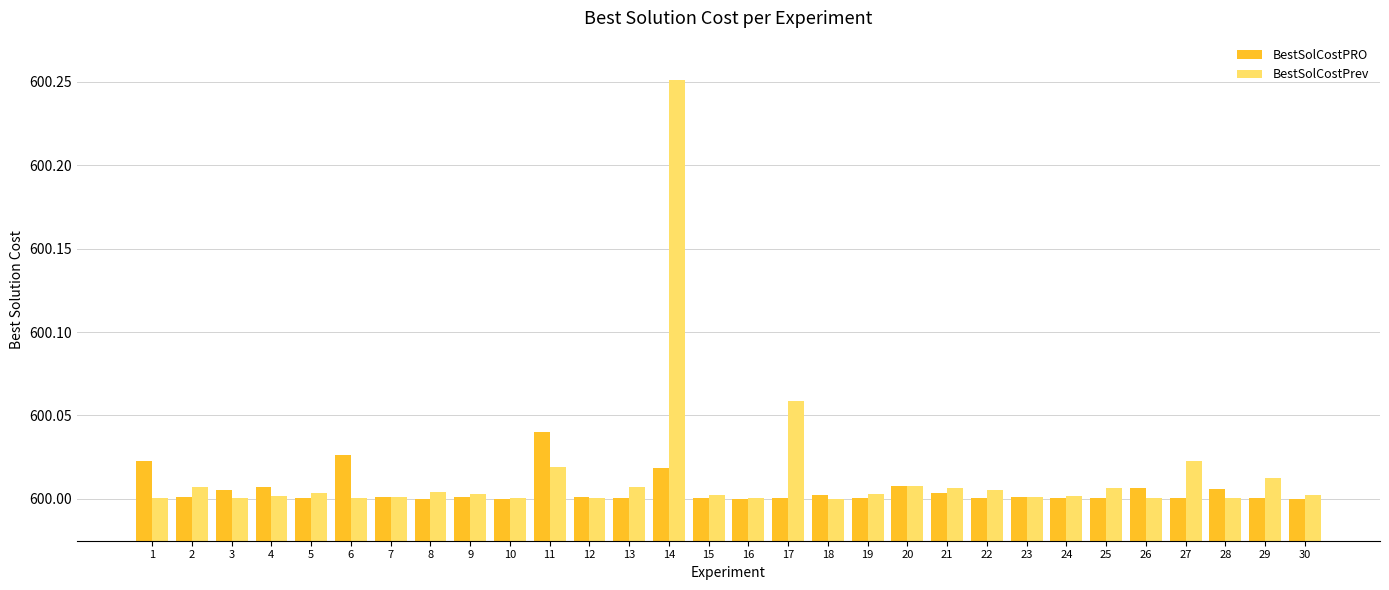

Is it true that BestSolCostPRO equals 961.2 at 4?

False